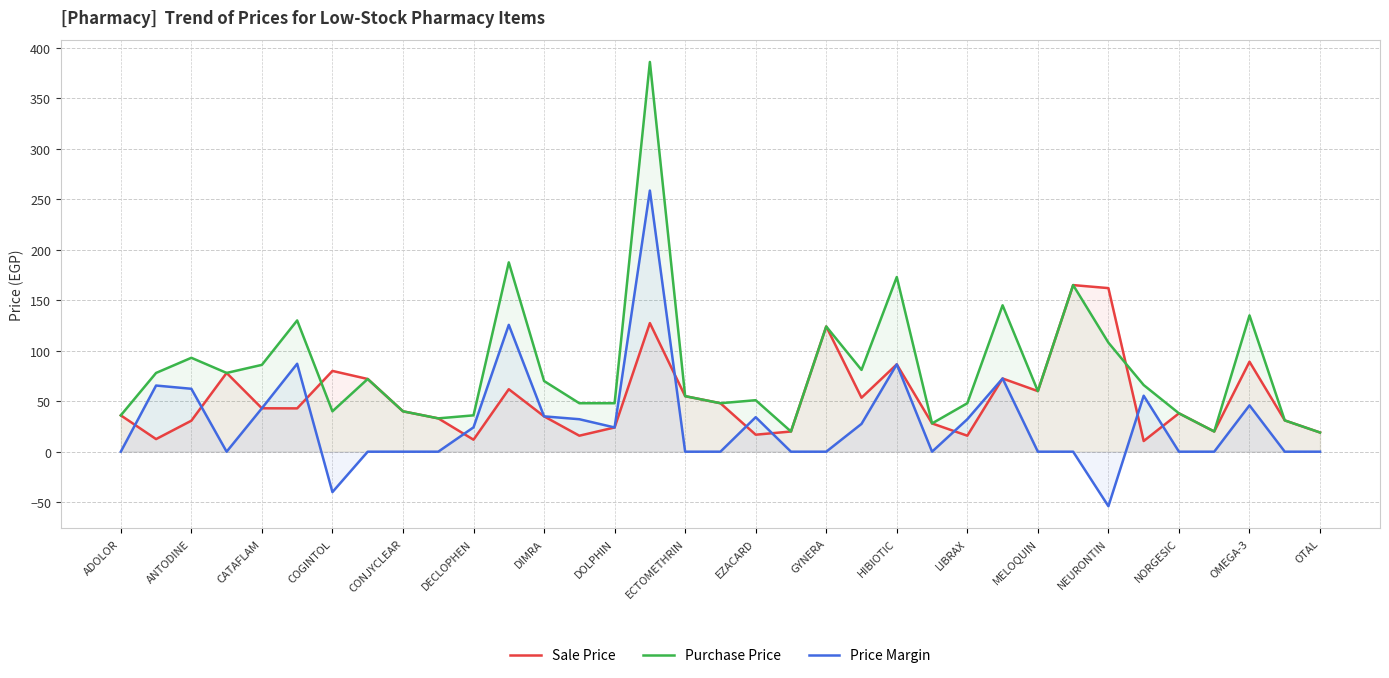

Read the Price Margin value at CATAFLAM.

43.0